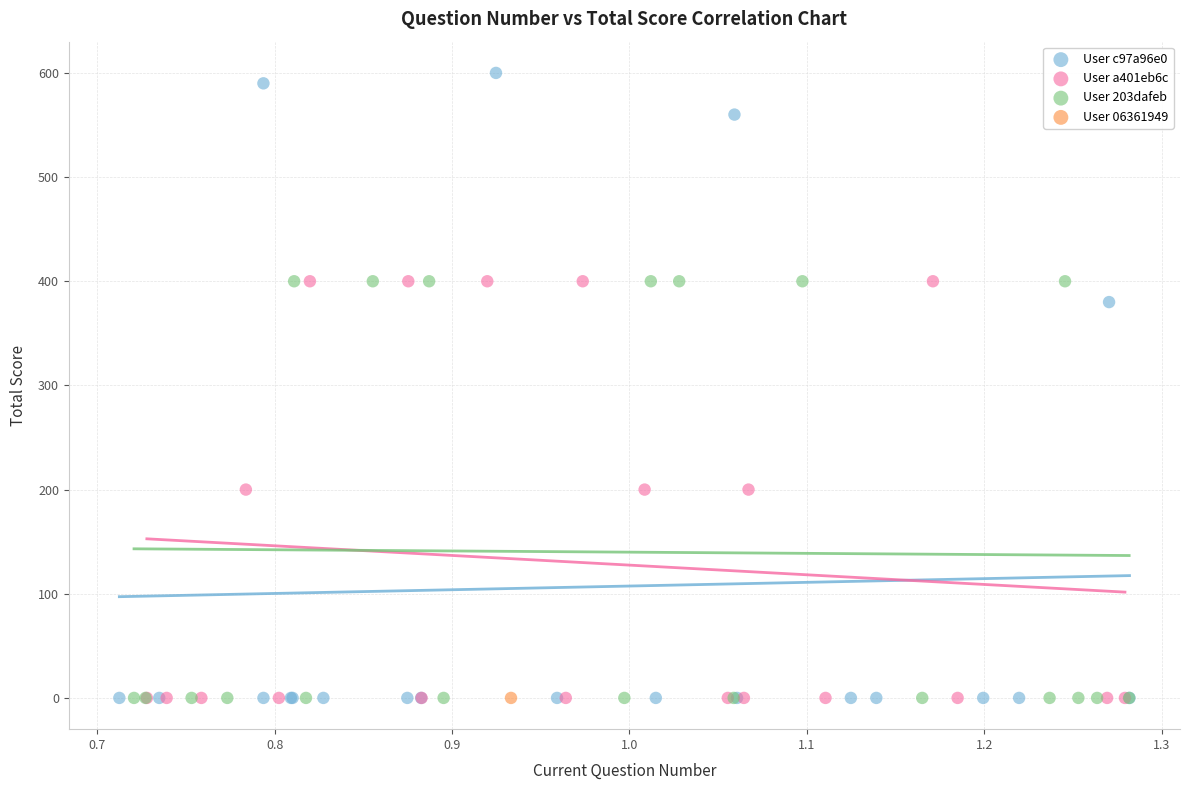

What are all the series names shown in the legend?

User c97a96e0, User a401eb6c, User 203dafeb, User 06361949